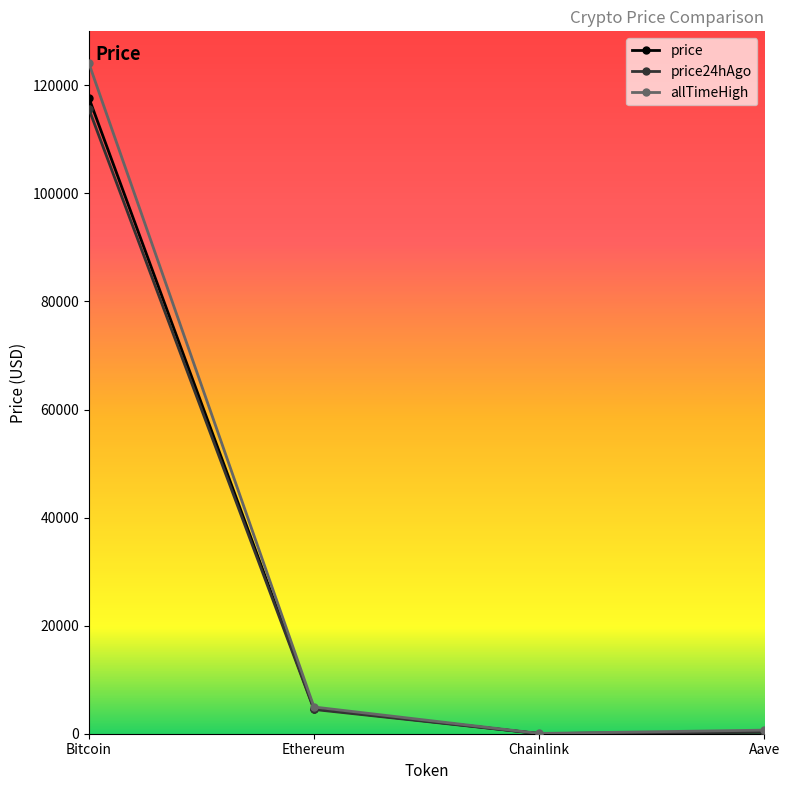

The value of price24hAgo at Bitcoin is 78301.3. True or false?

False